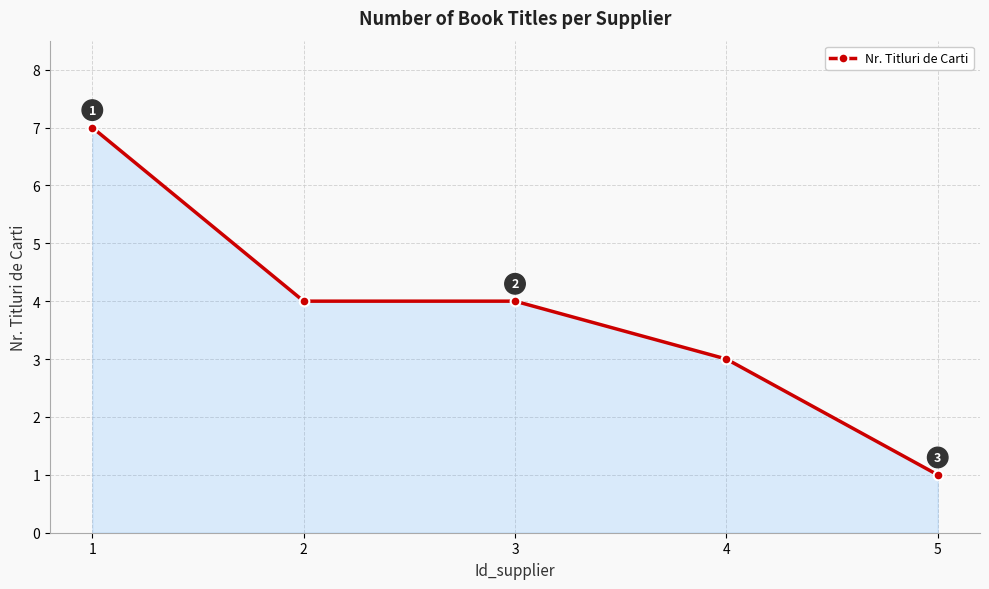

What is the ratio of the value at 4 to the value at 1?

0.4